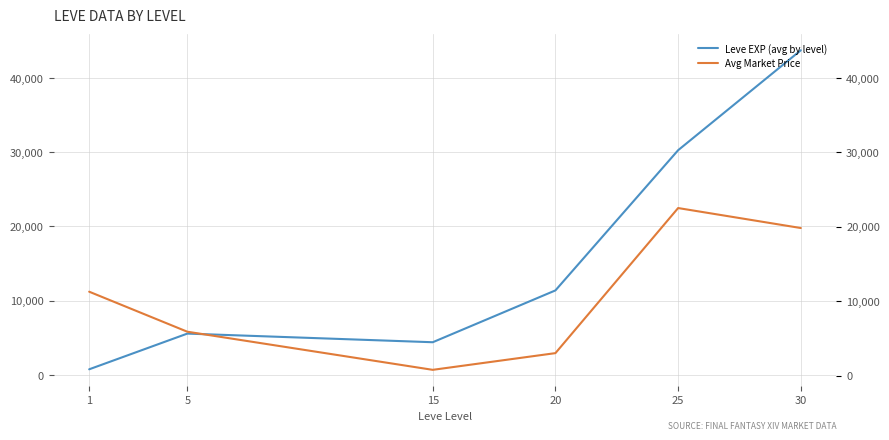

What is the value of the Avg Market Price point at the 2nd from the left?

5826.0